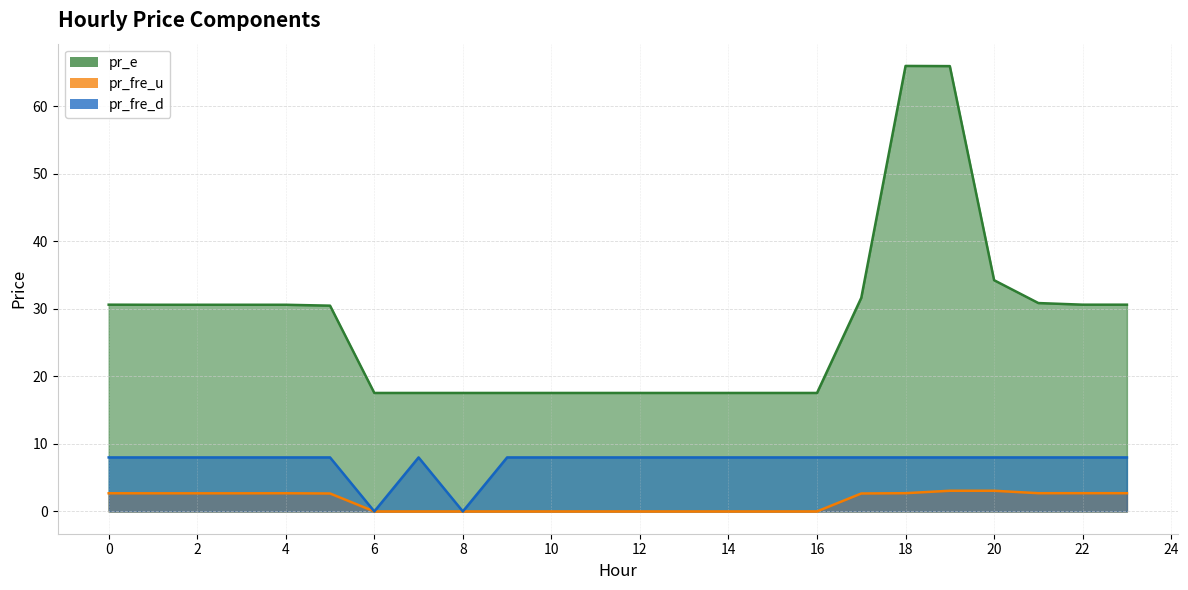

What is the sum of all pr_fre_u values?

35.7